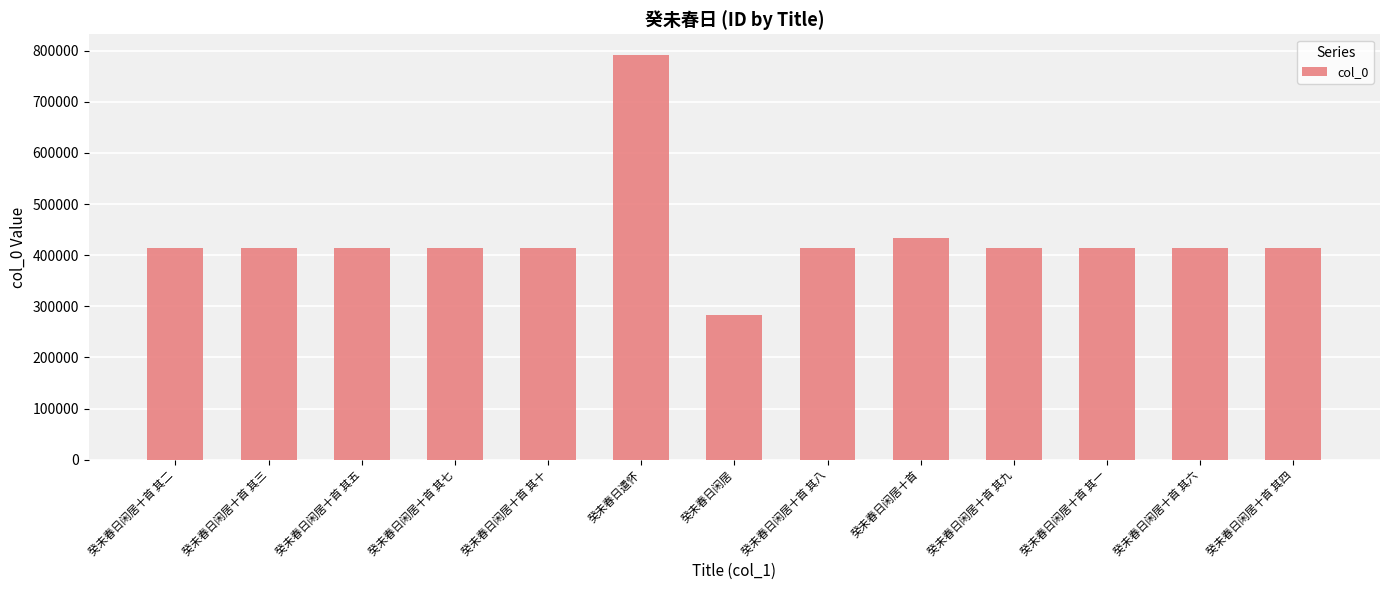

Where is the data nearest to the value 538267?

癸未春日闲居十首